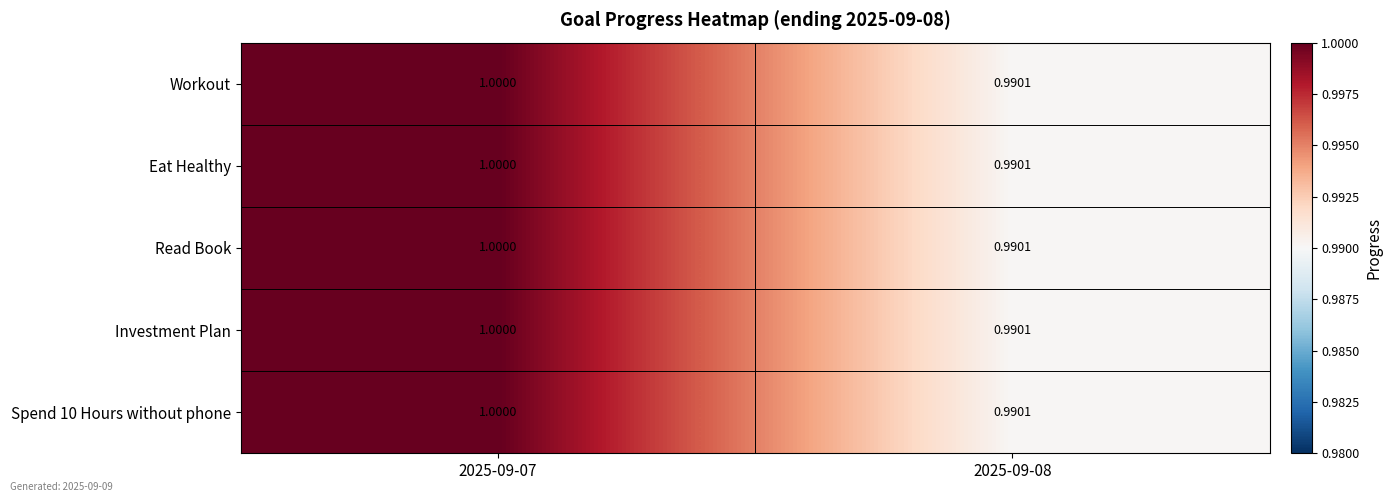

Reading right to left, what are all the values shown in this chart?

Workout: 2025-09-08=1.0	2025-09-07=1.0
Eat Healthy: 2025-09-08=1.0	2025-09-07=1.0
Read Book: 2025-09-08=1.0	2025-09-07=1.0
Investment Plan: 2025-09-08=1.0	2025-09-07=1.0
Spend 10 Hours without phone: 2025-09-08=1.0	2025-09-07=1.0